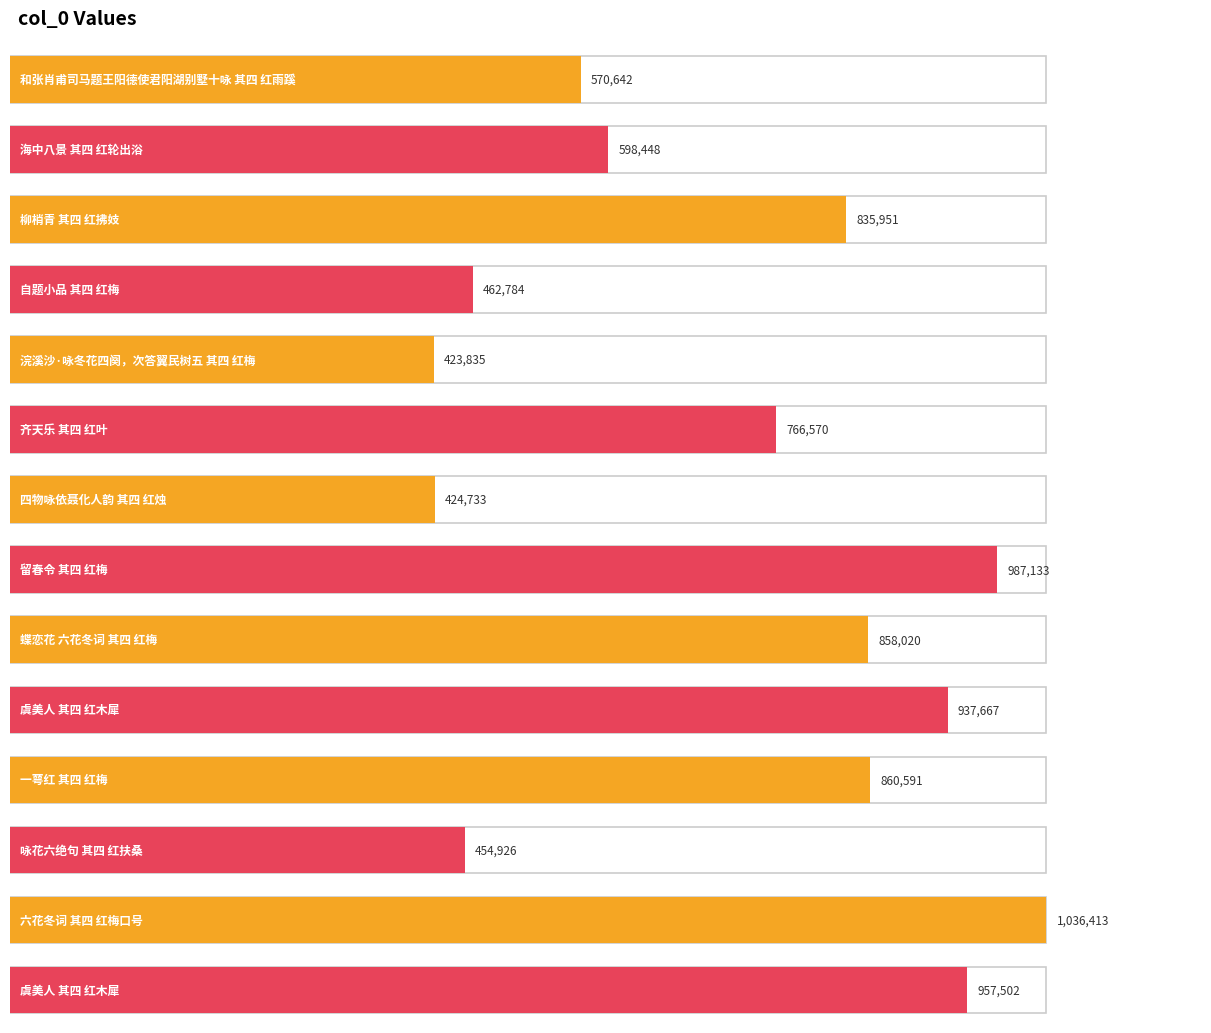

Reading left to right, extract all data points from this chart.

和张肖甫司马题王阳德使君阳湖别墅十咏 其四 红雨蹊=570642	海中八景 其四 红轮出浴=598448	柳梢青 其四 红拂妓=835951	自题小品 其四 红梅=462784	浣溪沙·咏冬花四阕，次答翼民树五 其四 红梅=423835	齐天乐 其四 红叶=766570	四物咏依聂化人韵 其四 红烛=424733	留春令 其四 红梅=987133	蝶恋花 六花冬词 其四 红梅=858020	虞美人 其四 红木犀=937667	一萼红 其四 红梅=860591	咏花六绝句 其四 红扶桑=454926	六花冬词 其四 红梅口号=1036413	虞美人 其四 红木犀=957502